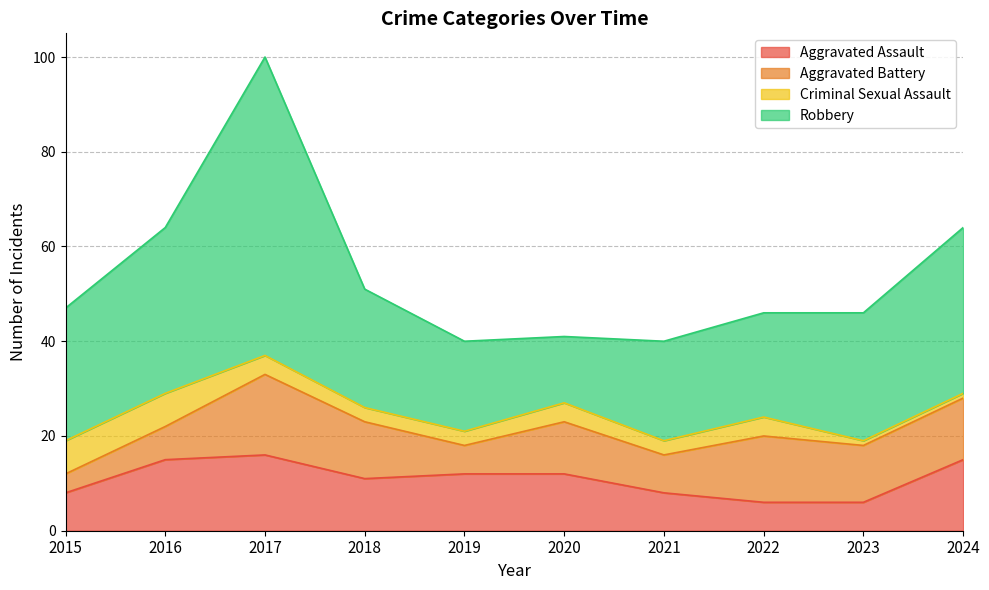

Between 2021 and 2023, which is larger?

2021